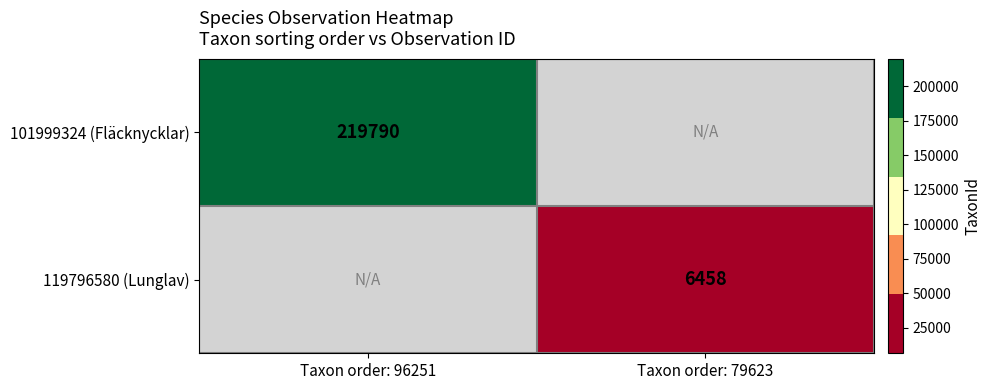

The value of 119796580 (Lunglav) at Taxon order: 79623 is 4404. True or false?

False